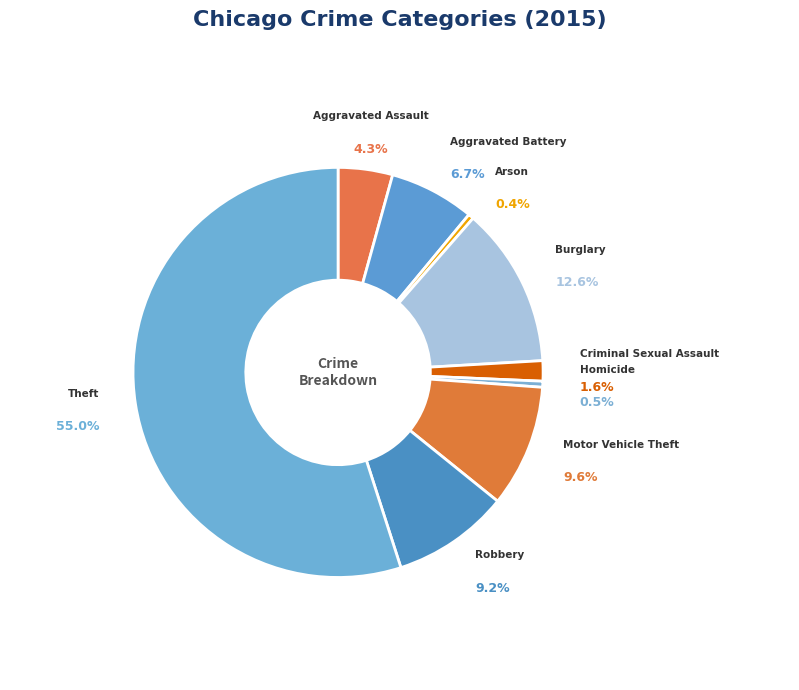

How many slices are in this pie chart?

9